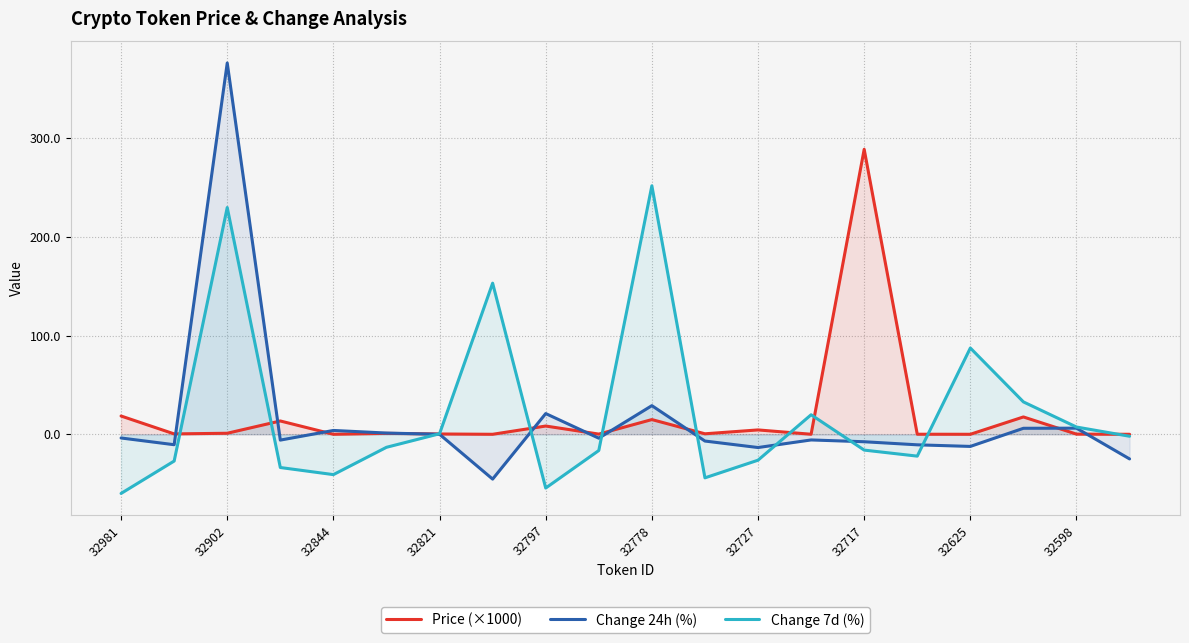

What is the maximum value for Price (×1000)?

288.7